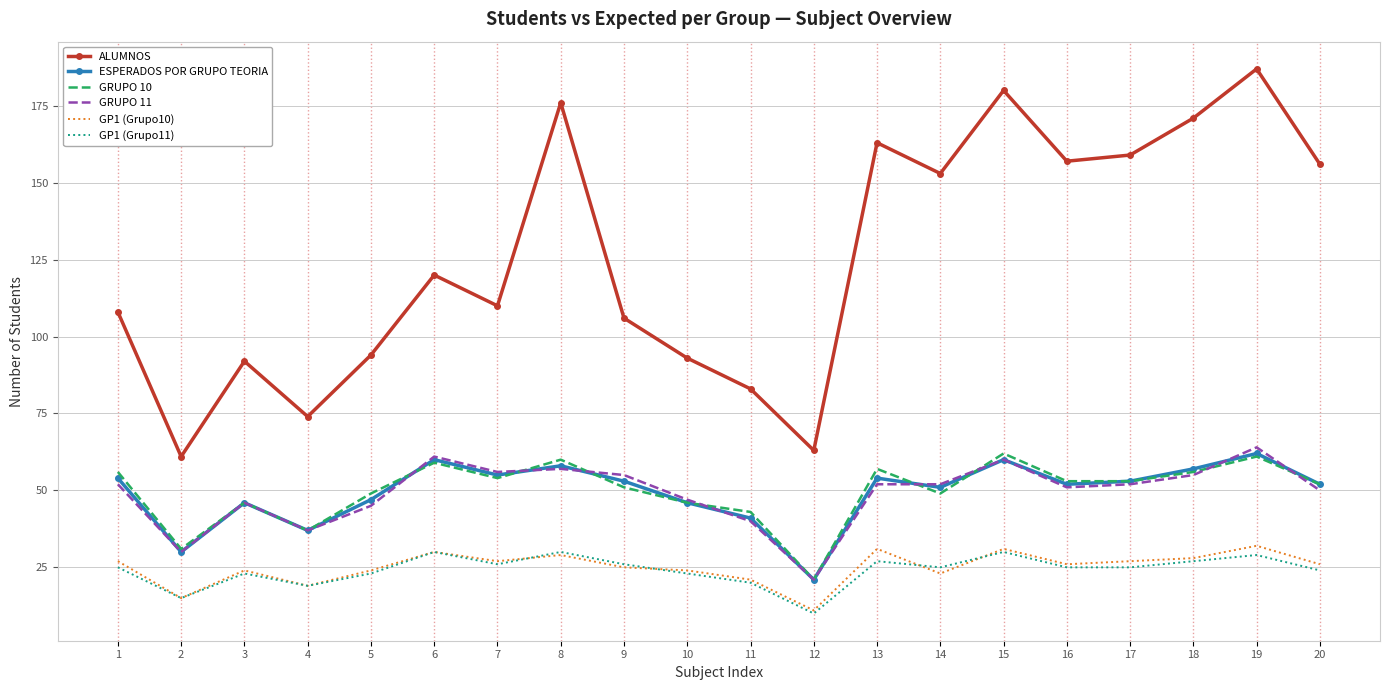

Reading left to right, list all the values displayed in this chart.

ALUMNOS: 1=108	2=61	3=92	4=74	5=94	6=120	7=110	8=176	9=106	10=93	11=83	12=63	13=163	14=153	15=180	16=157	17=159	18=171	19=187	20=156
ESPERADOS POR GRUPO TEORIA: 1=54	2=30	3=46	4=37	5=47	6=60	7=55	8=58	9=53	10=46	11=41	12=21	13=54	14=51	15=60	16=52	17=53	18=57	19=62	20=52
GRUPO 10: 1=56	2=31	3=46	4=37	5=49	6=59	7=54	8=60	9=51	10=46	11=43	12=21	13=57	14=49	15=62	16=53	17=53	18=56	19=61	20=52
GRUPO 11: 1=52	2=30	3=46	4=37	5=45	6=61	7=56	8=57	9=55	10=47	11=40	12=21	13=52	14=52	15=60	16=51	17=52	18=55	19=64	20=50
GP1 (Grupo10): 1=27	2=15	3=24	4=19	5=24	6=30	7=27	8=29	9=25	10=24	11=21	12=11	13=31	14=23	15=31	16=26	17=27	18=28	19=32	20=26
GP1 (Grupo11): 1=25	2=15	3=23	4=19	5=23	6=30	7=26	8=30	9=26	10=23	11=20	12=10	13=27	14=25	15=30	16=25	17=25	18=27	19=29	20=24